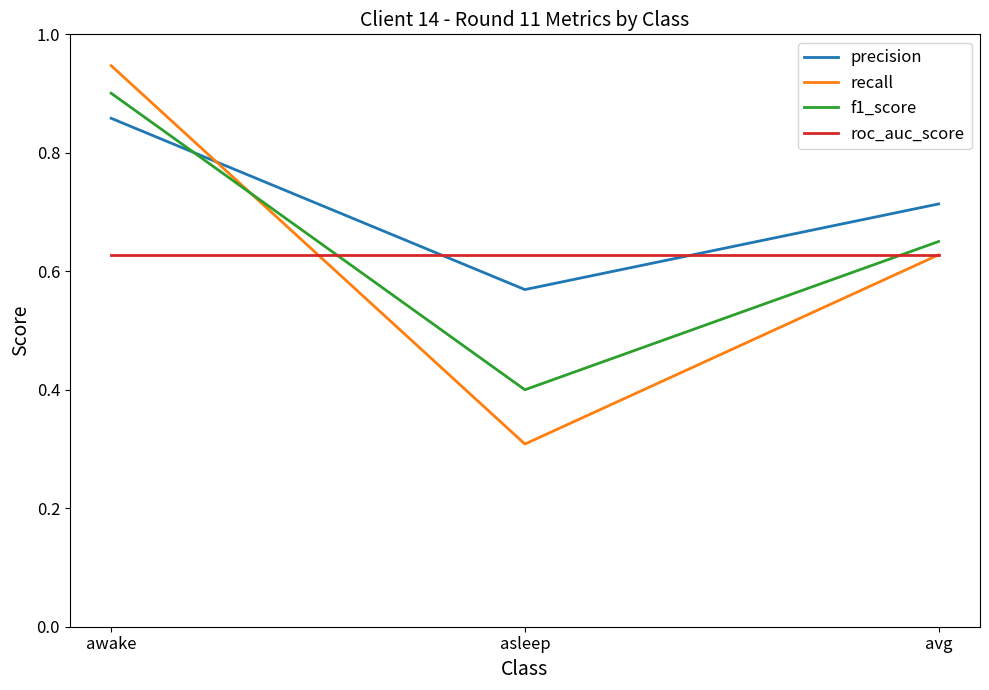

Does the chart display data point markers on the line(s)?

No